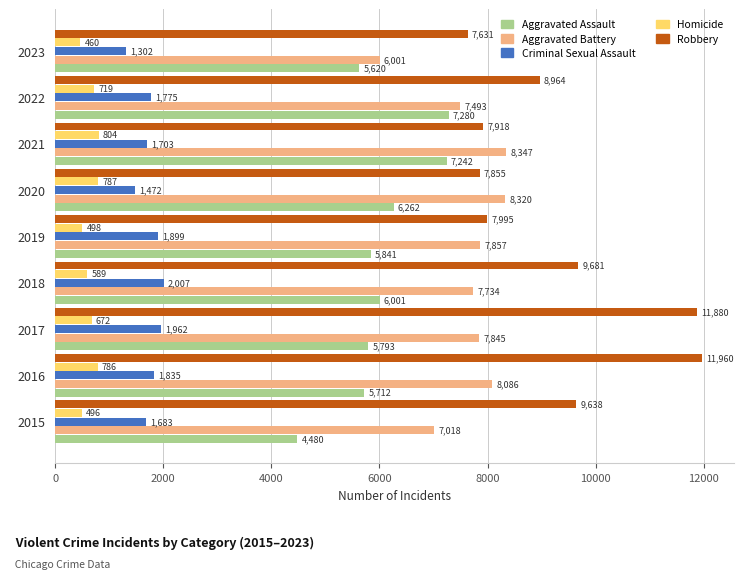

Count the number of categories in the chart.

9